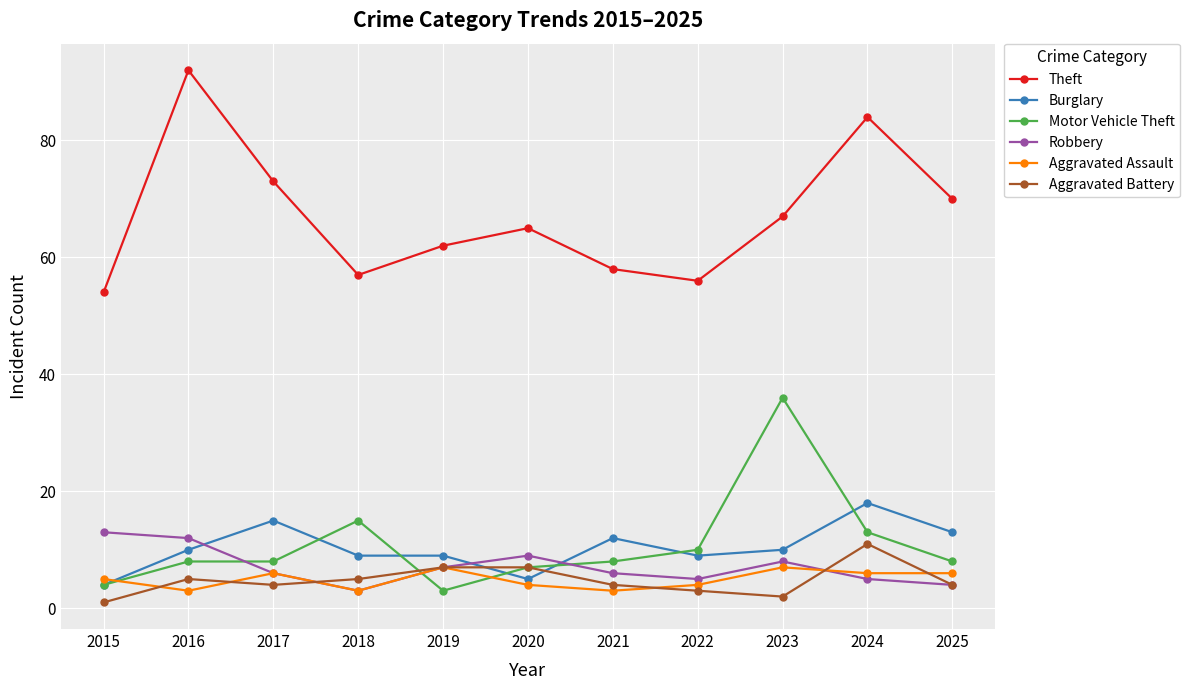

What are all the series names shown in the legend?

Theft, Burglary, Motor Vehicle Theft, Robbery, Aggravated Assault, Aggravated Battery